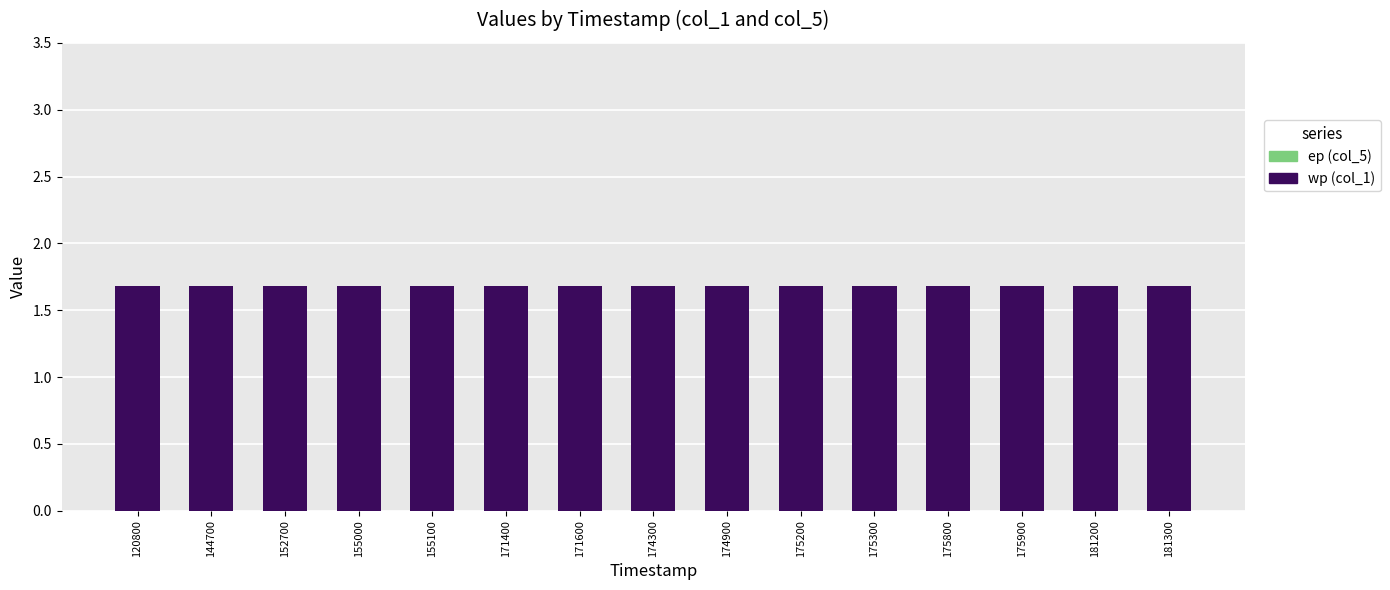

How many bars are there in total?

30